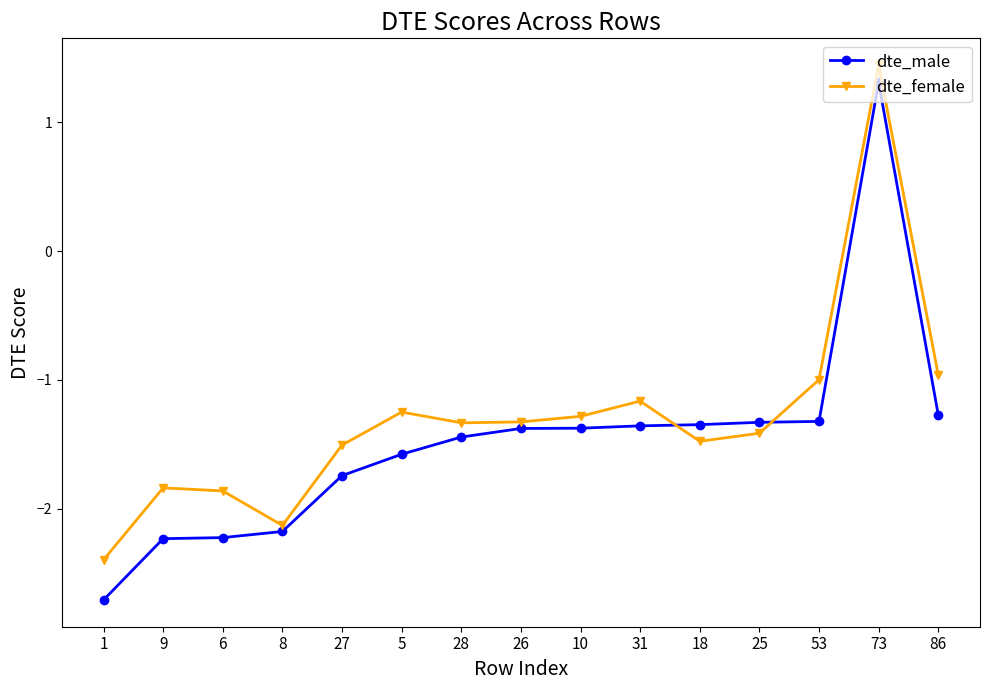

What is the difference between the highest and lowest values at 27?

0.2